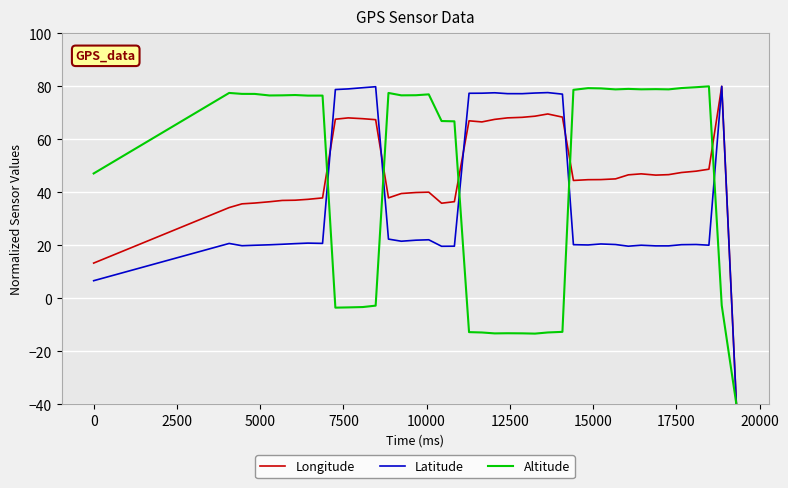

What is the smallest value displayed?

-40.0